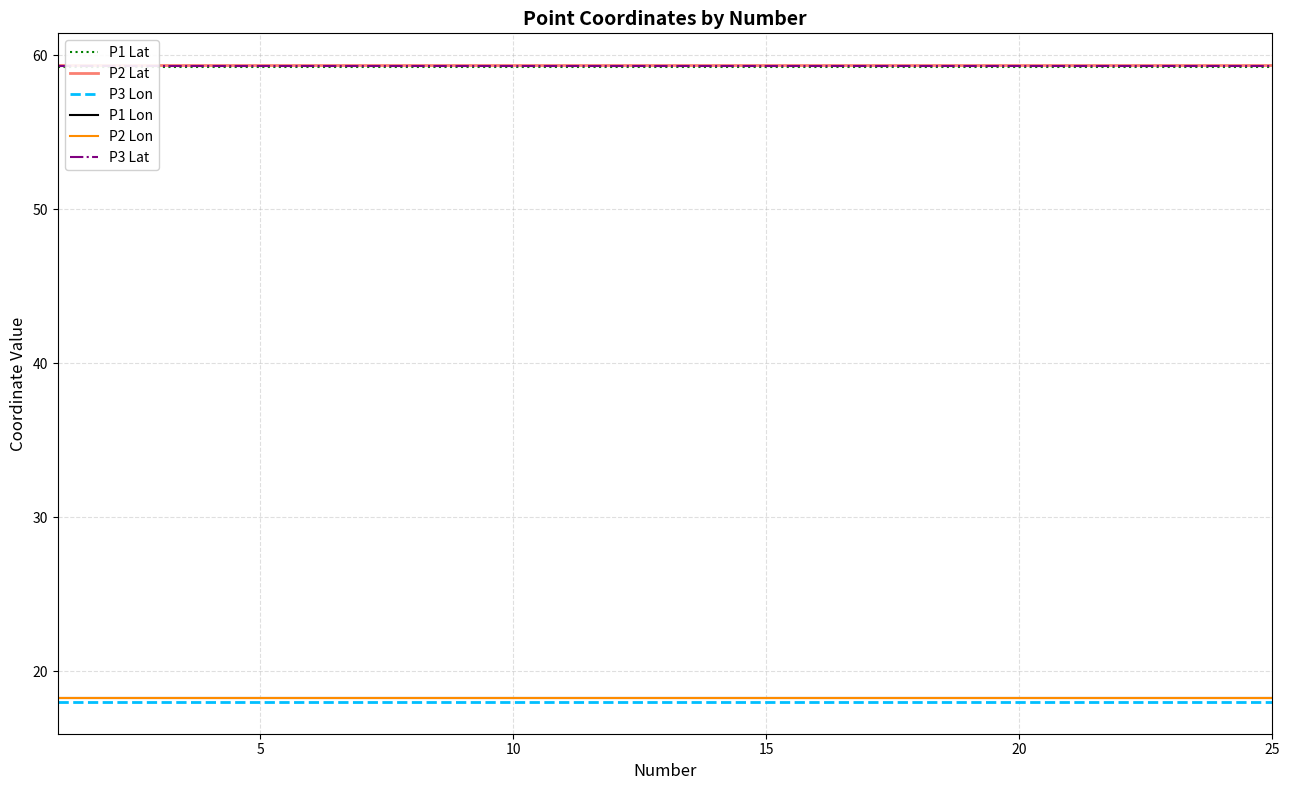

What is the sum of all P1 Lat values?

1481.1